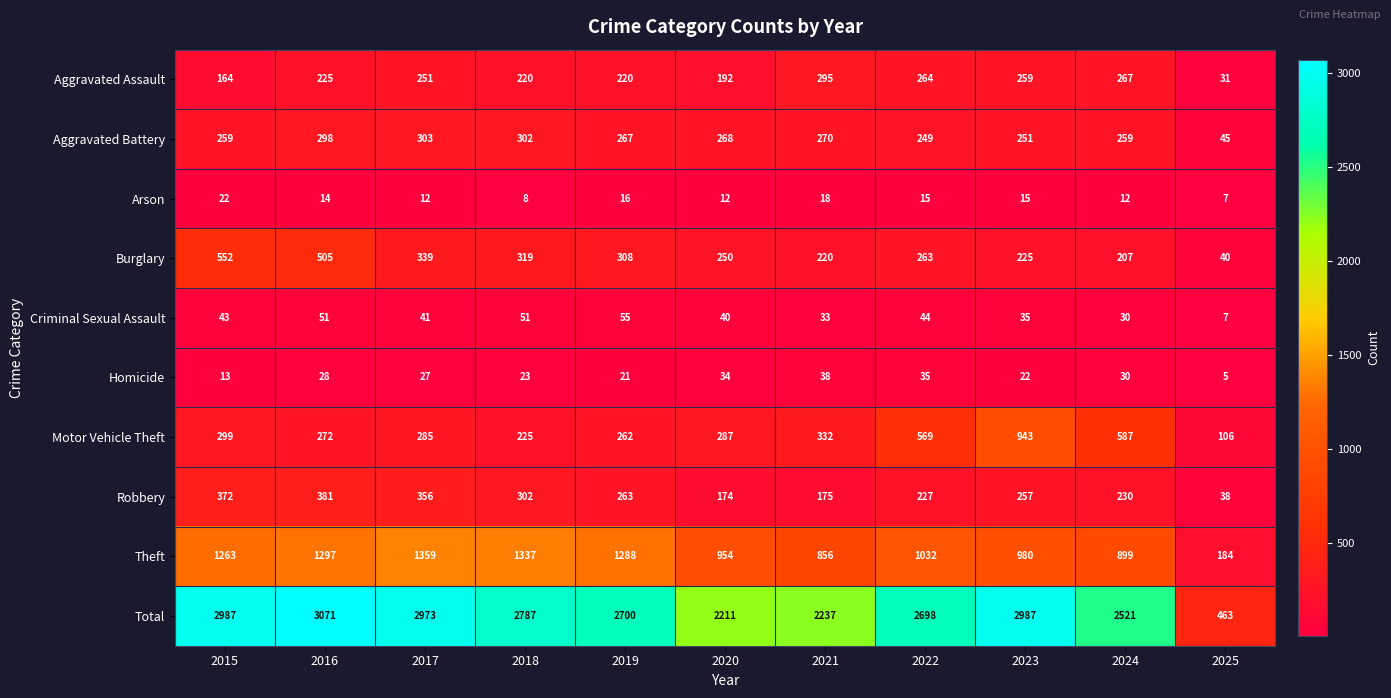

What is the difference between the highest and lowest values at 2021?

2219